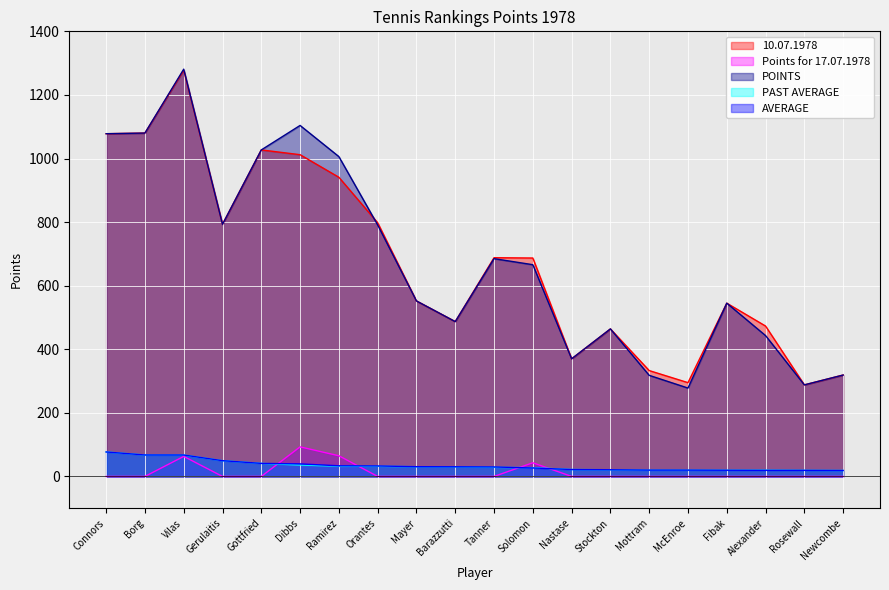

What is the value of the PAST AVERAGE point at the 2nd from the left?

67.5